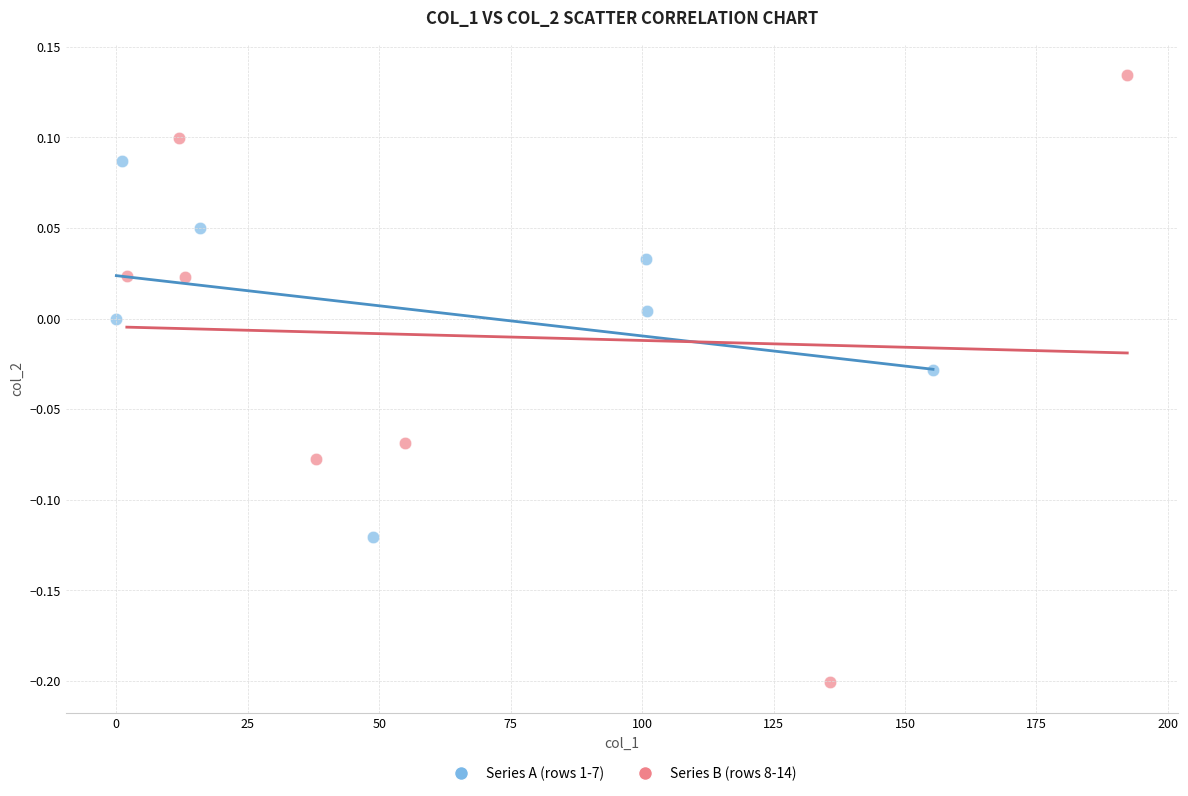

Which series reaches the minimum Y coordinate?

Series B (rows 8-14)